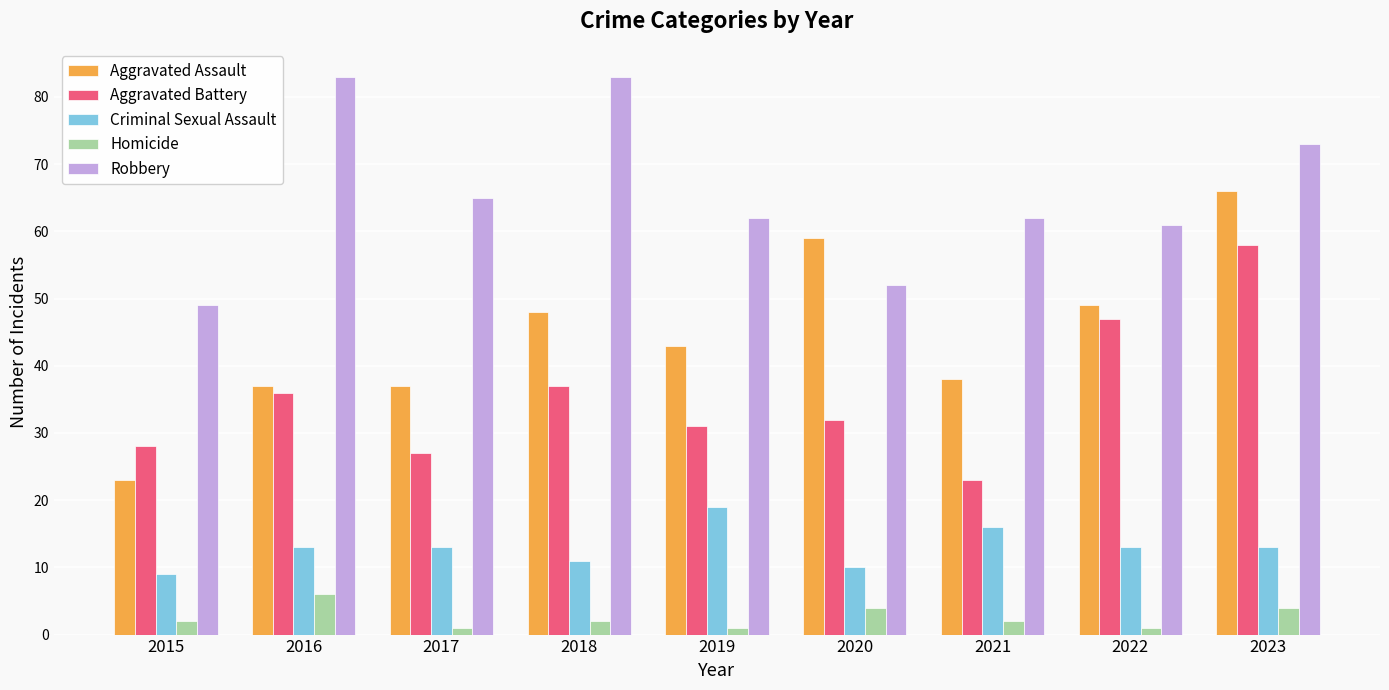

The value of Robbery at 2016 is 111. True or false?

False